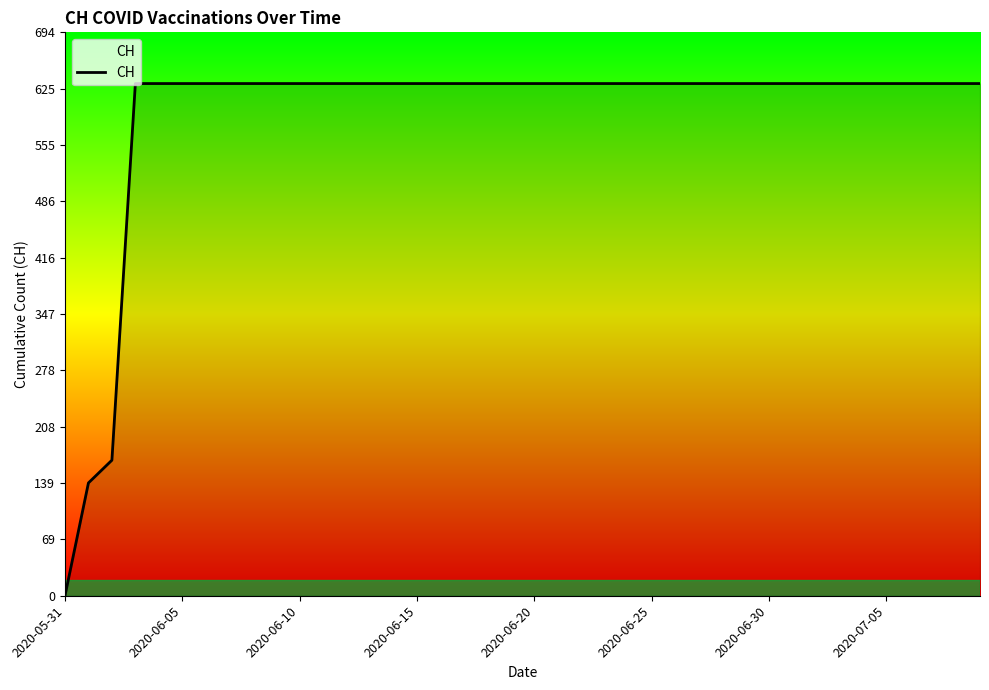

Reading right to left, what are all the values shown in this chart?

631	631	631	631	631	631	631	631	631	631	631	631	631	631	631	631	631	631	631	631	631	631	631	631	631	631	631	631	631	631	631	631	631	631	631	631	631	167	139	0